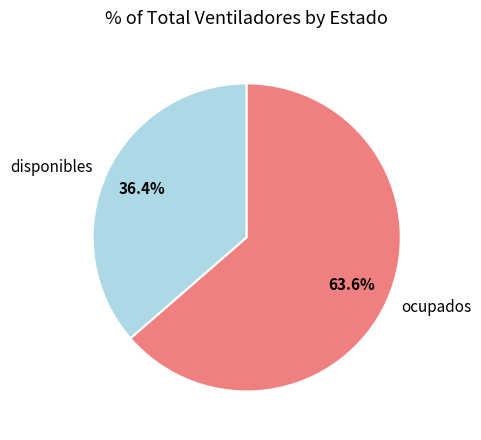

What percentage is the ocupados slice, to the nearest percent?

64%